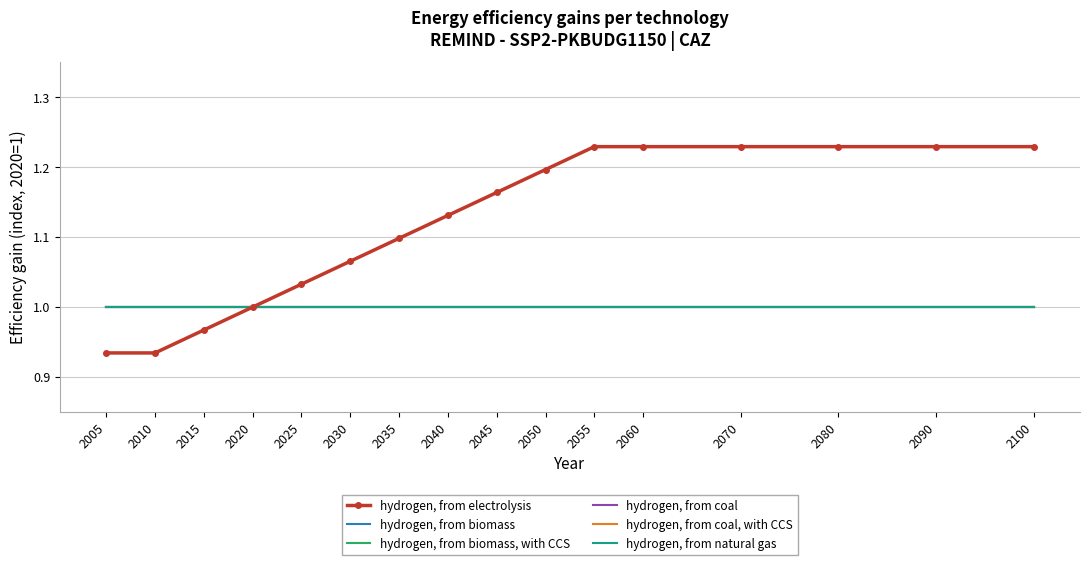

The hydrogen, from coal series shows 1.7 at 2050. True or false?

False